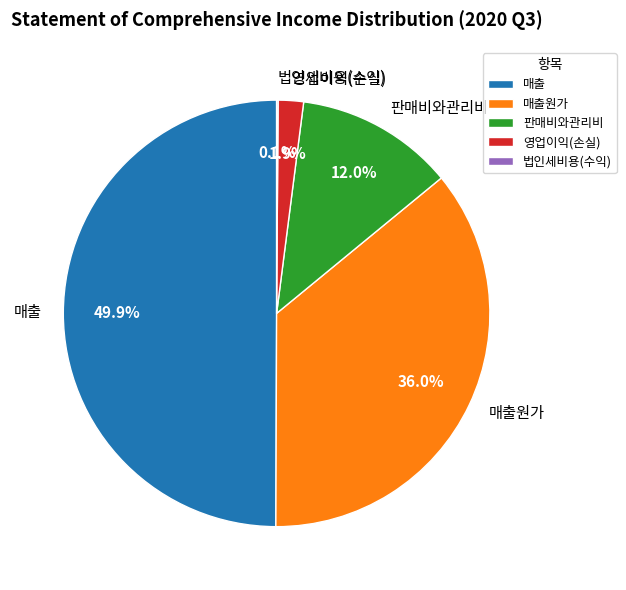

Does 매출원가 represent more than half of the total?

No